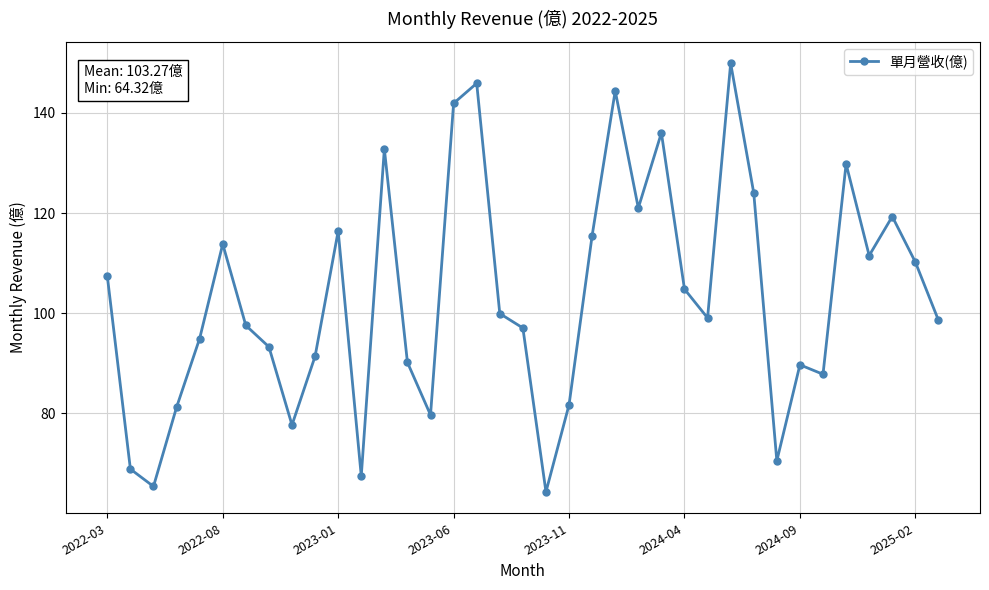

How many interior local peaks (higher than both neighbors) does the data have?

10